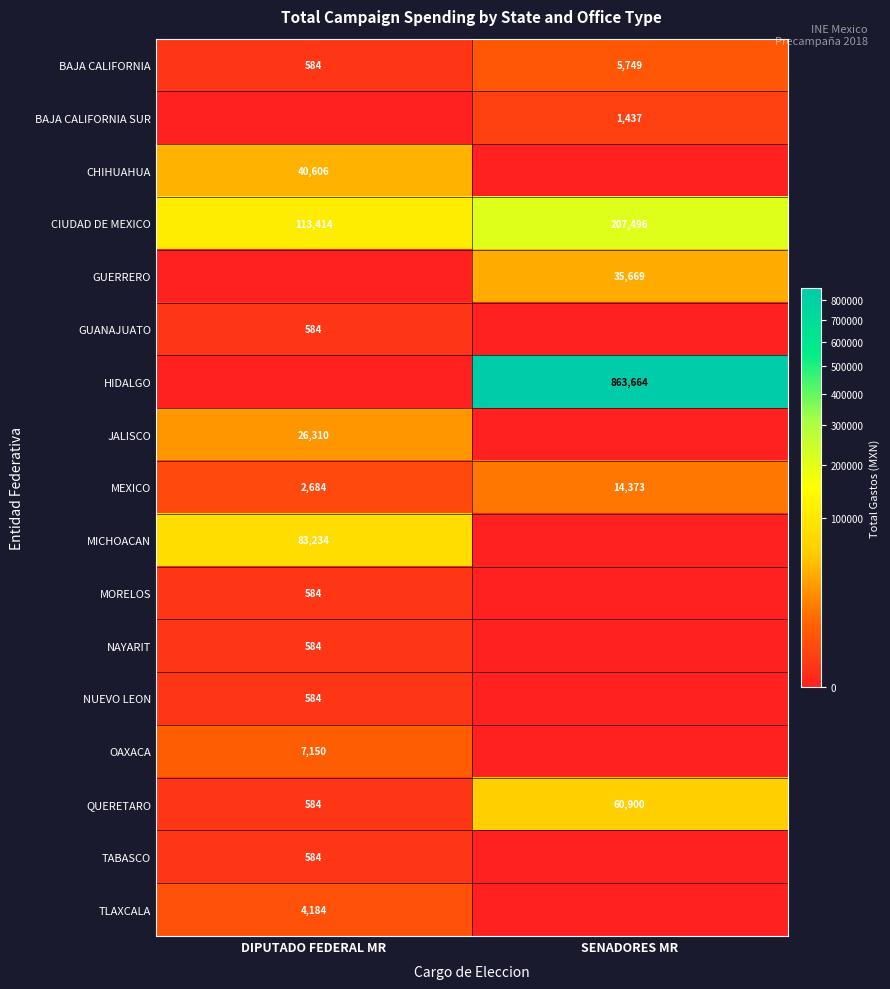

The MEXICO series shows 4930 at SENADORES MR. True or false?

False